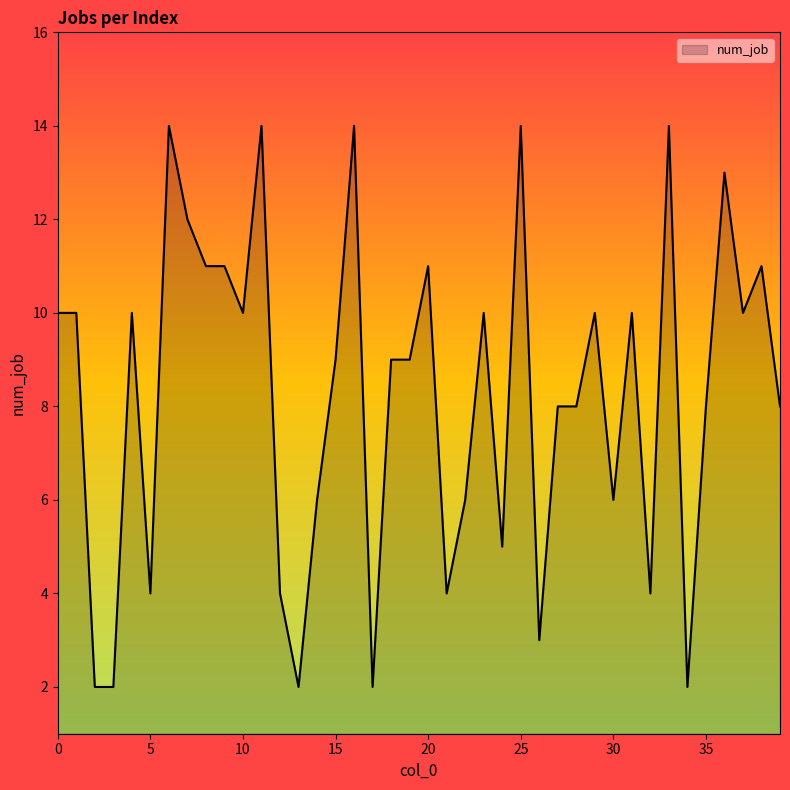

How many lines are shown in the chart?

1